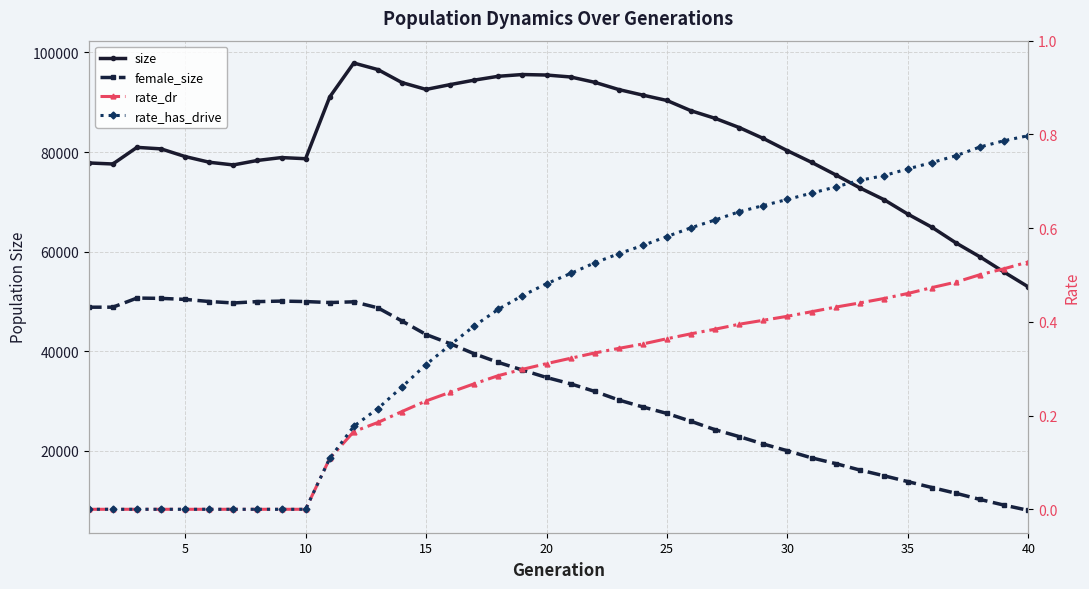

Which series has the largest total across all categories?

size